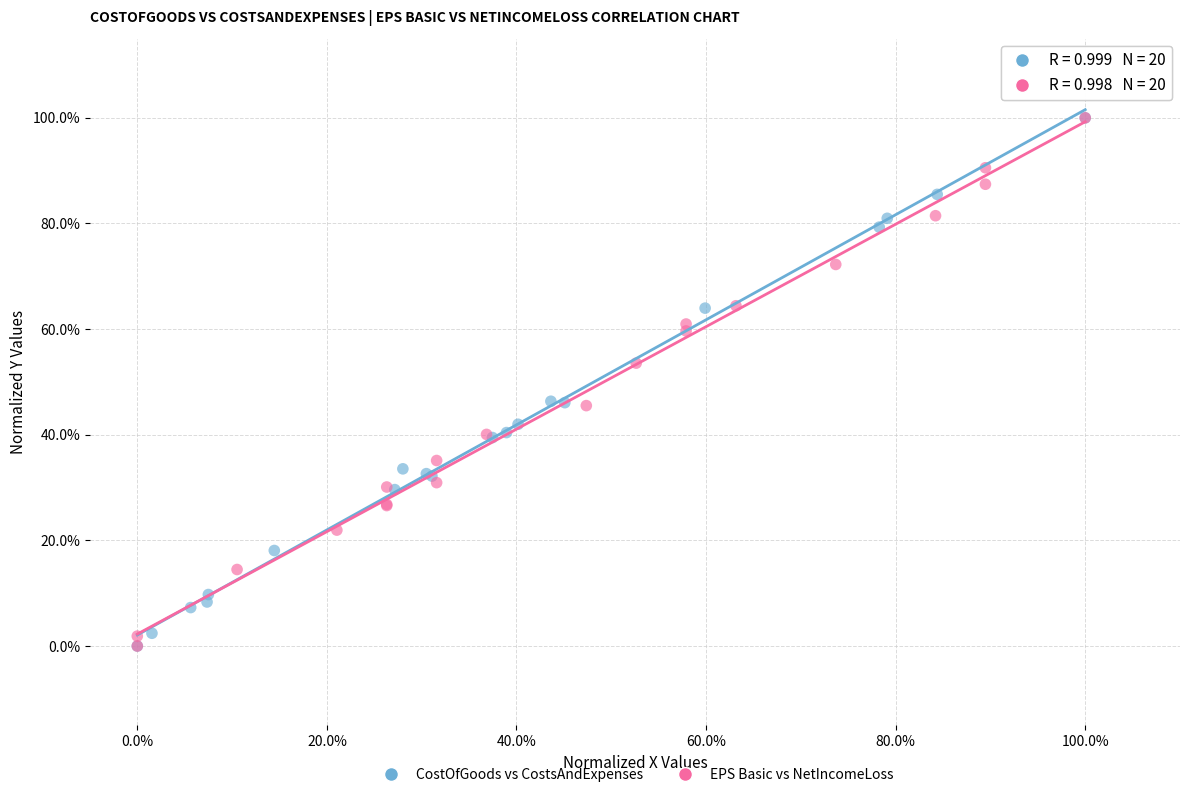

What are all the series names shown in the legend?

CostOfGoods vs CostsAndExpenses, EPS Basic vs NetIncomeLoss